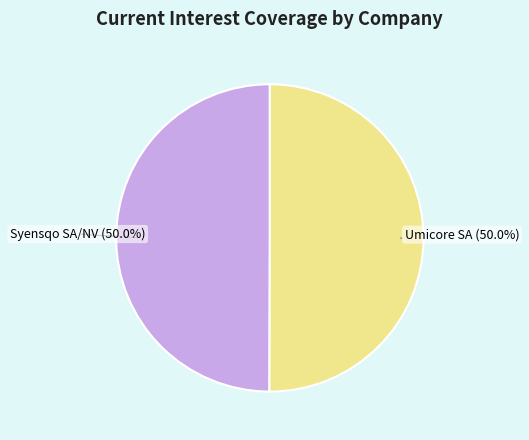

How many slices are in this pie chart?

2